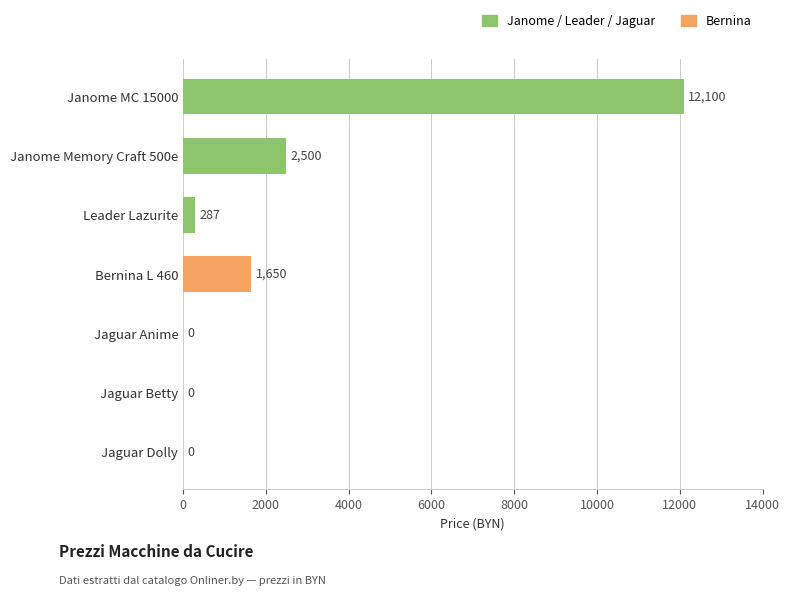

At which label is the value closest to 6050?

Janome Memory Craft 500e